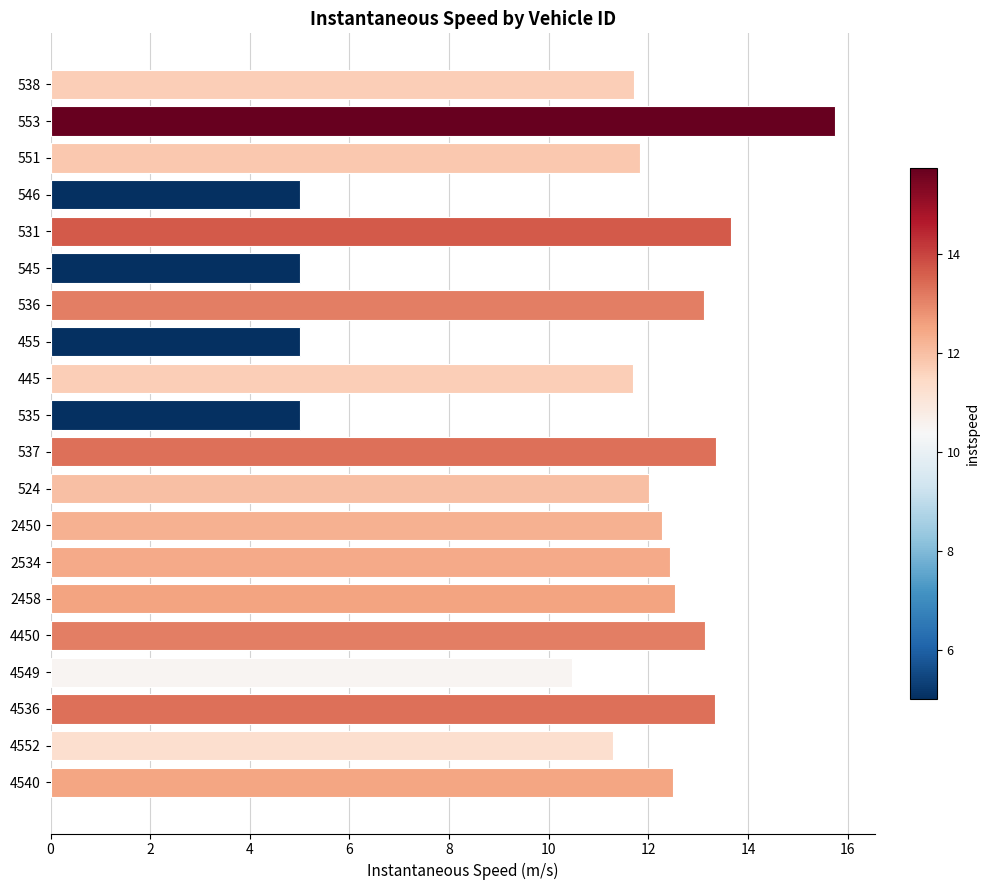

What is the label of the 6th bar from the top?

545